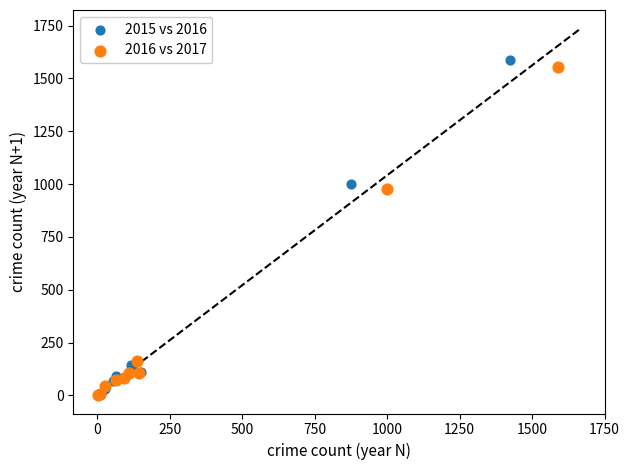

Which series has the widest spread of Y values?

2015 vs 2016